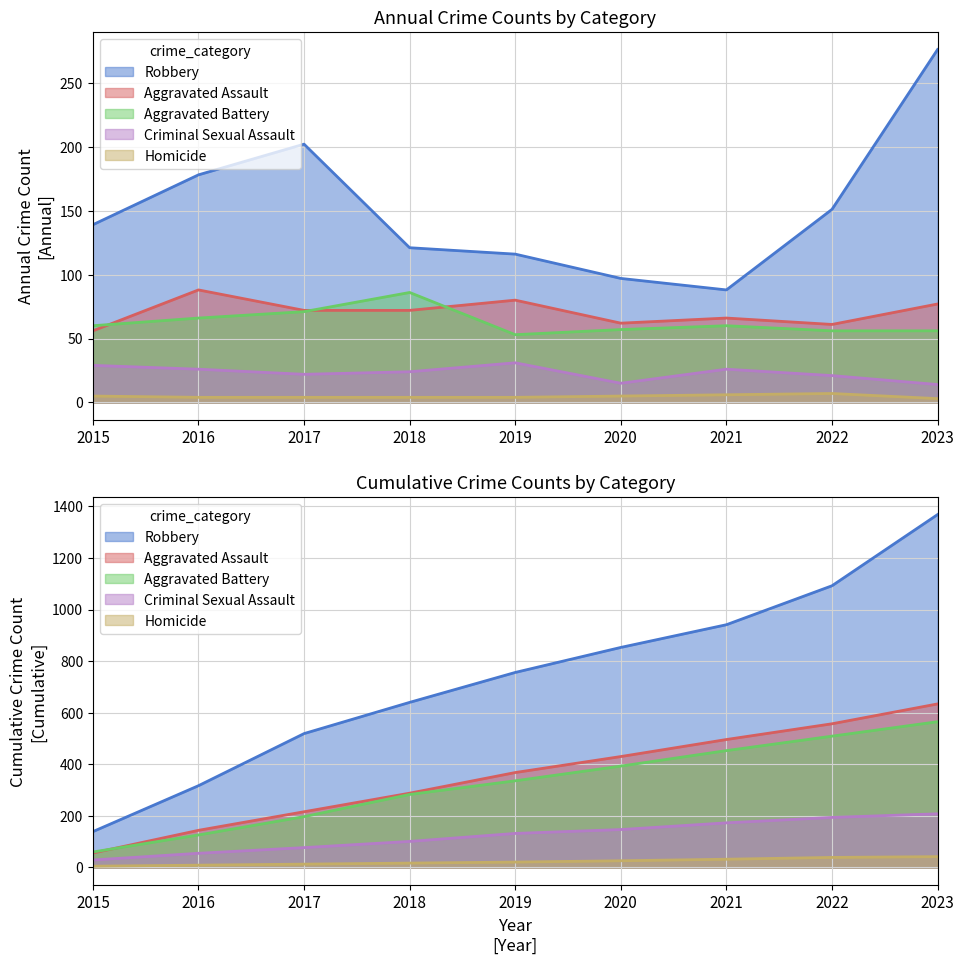

Between 2021 and 2022, which series saw the biggest shift?

Robbery